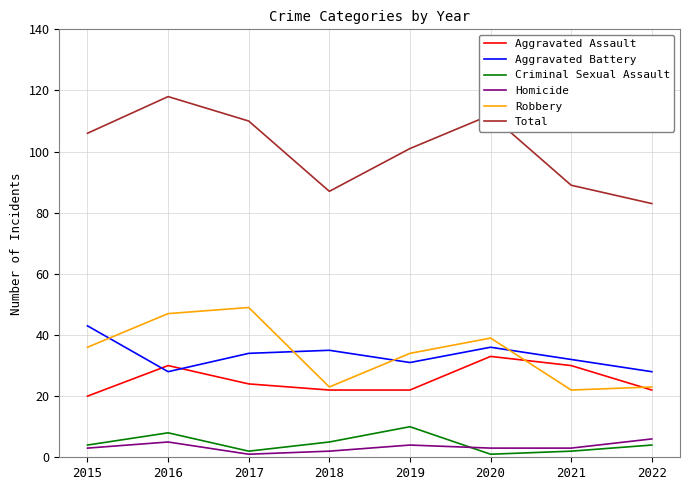

What is the difference between the maximum and minimum values in the Total series?

35